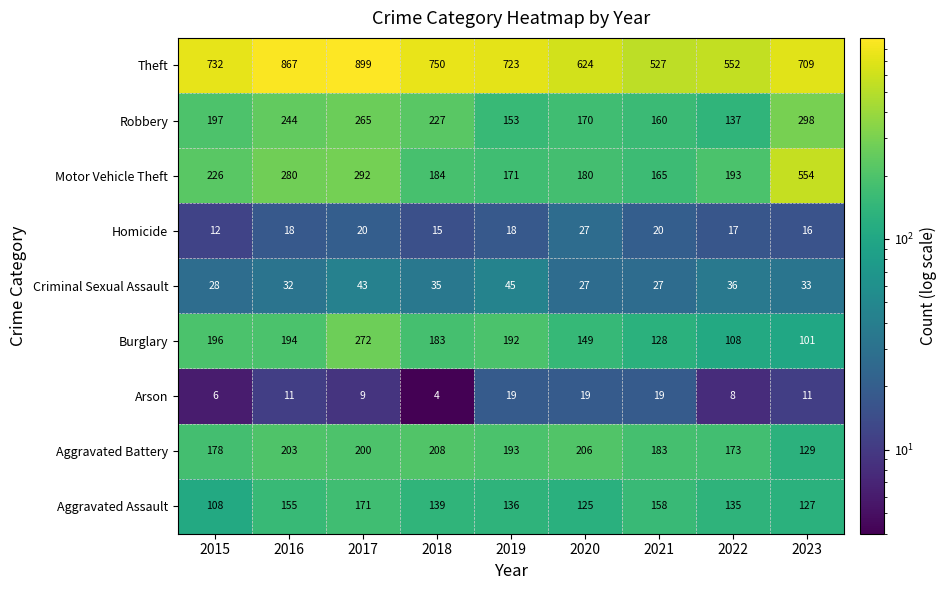

The Aggravated Assault series shows 265 at 2016. True or false?

False